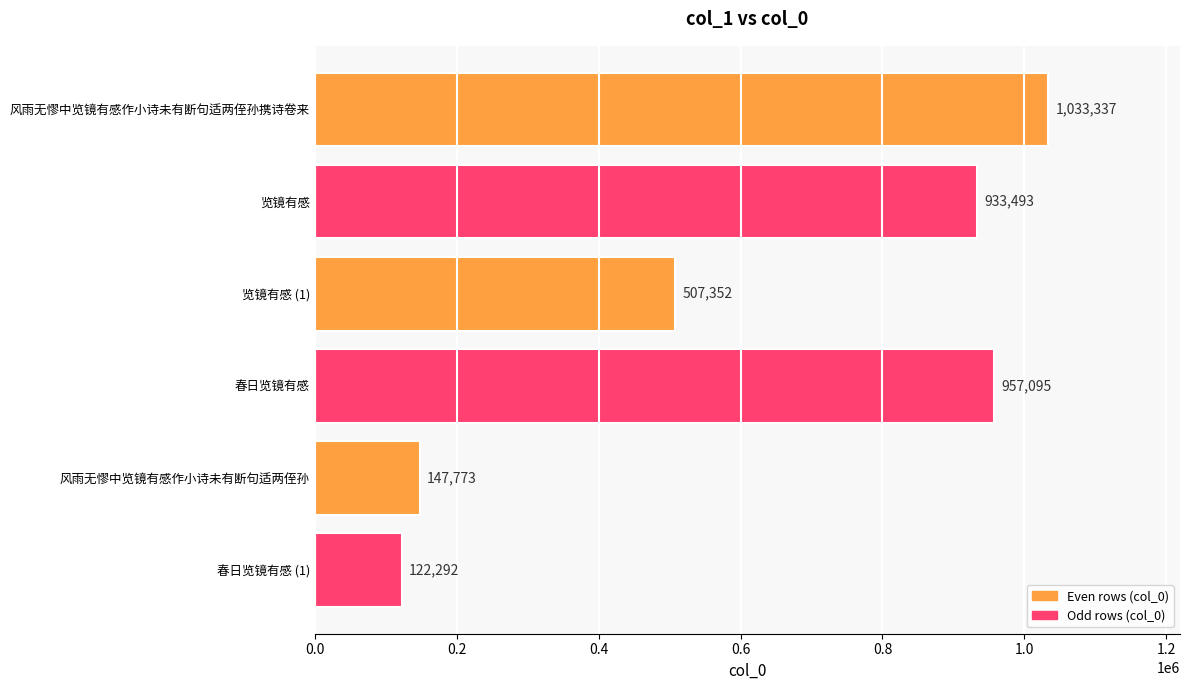

How many bars are there in total?

6